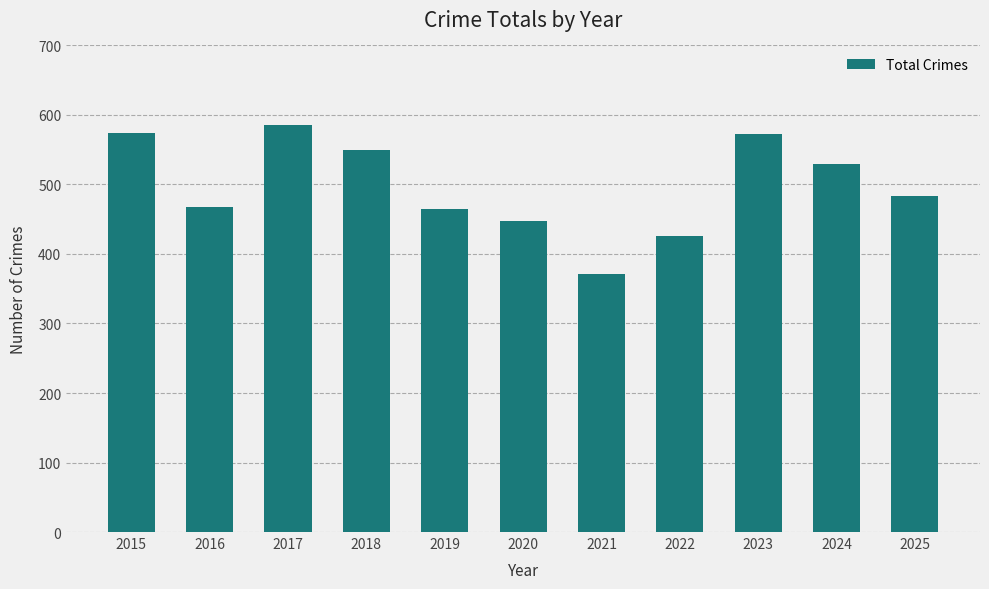

How many data points are less than 483?

5